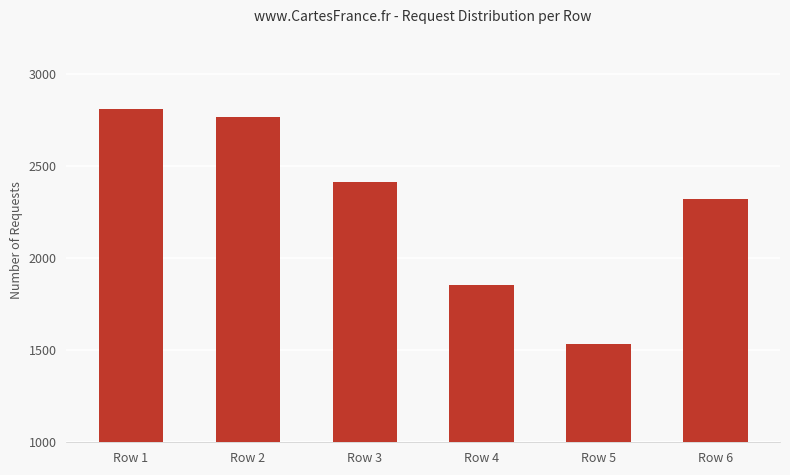

True or false: the data shows 1077 at Row 4.

False